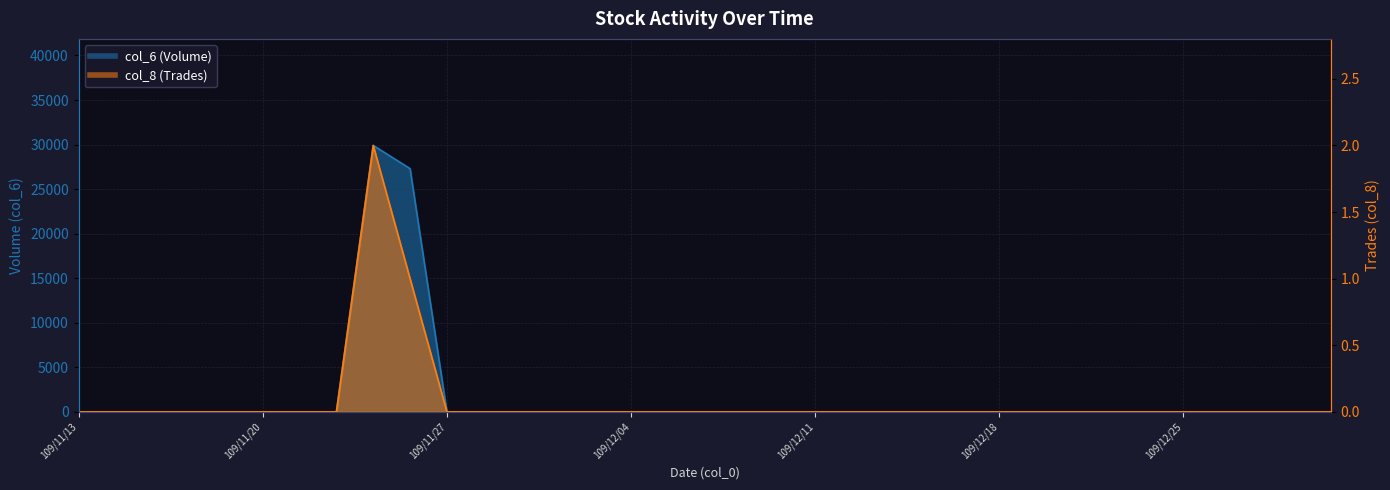

What position from the right is 109/11/20?

30